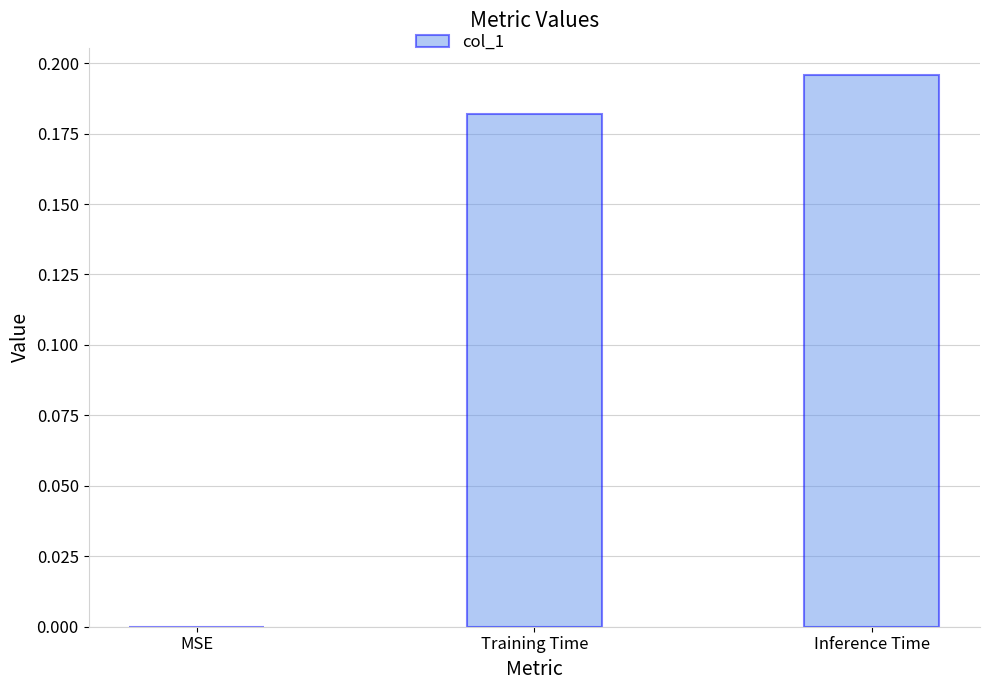

What is the change in value from MSE to Inference Time?

+0.2